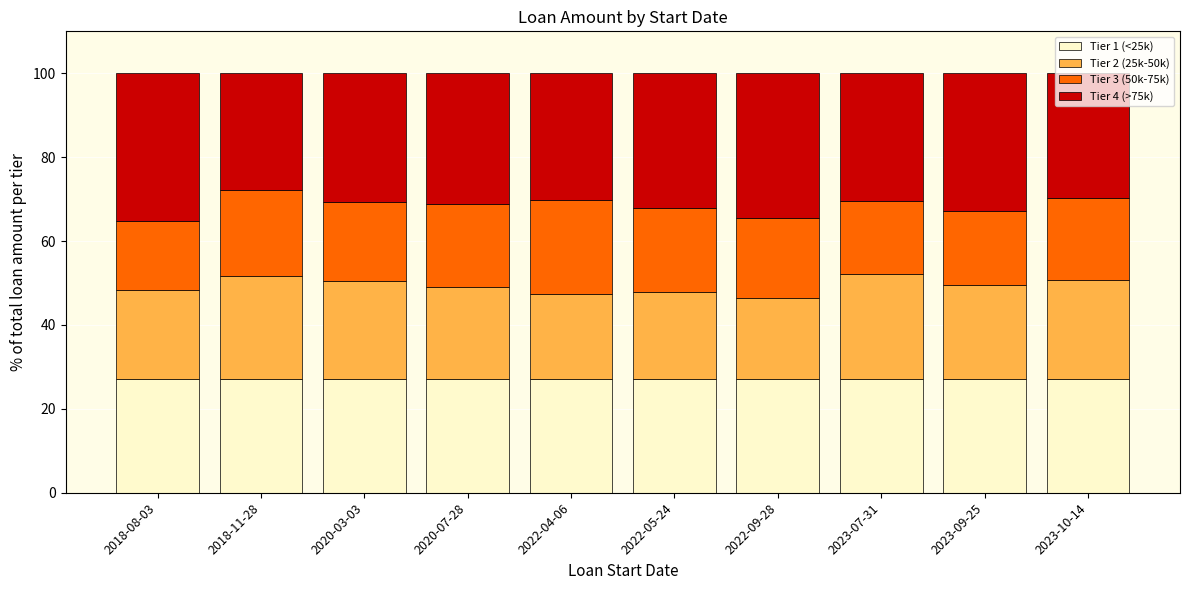

What is the total value across all series at 2020-07-28?

100.0